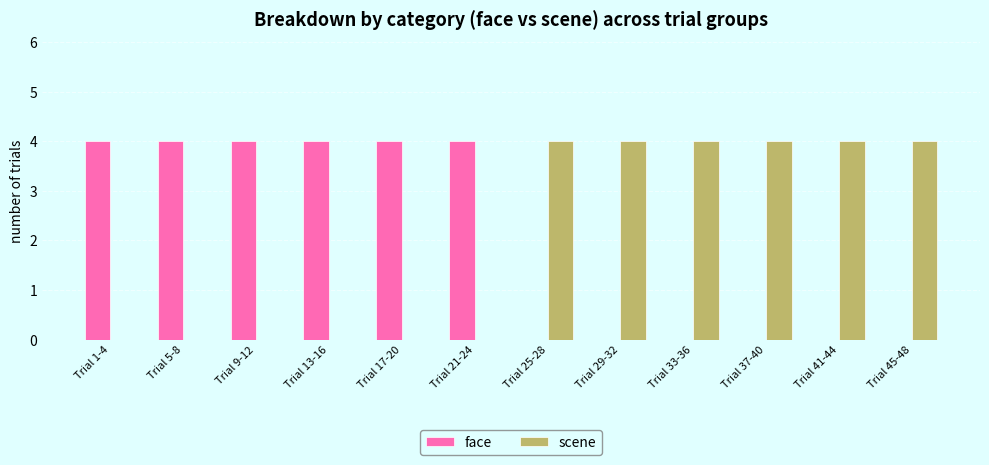

Is it true that scene equals 4 at Trial 37-40?

True